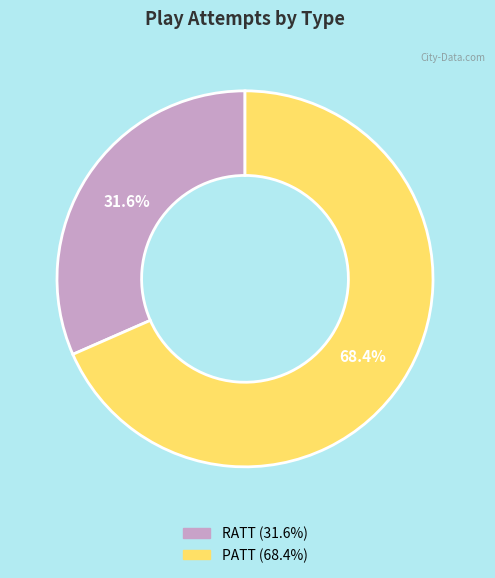

Combined, what portion of the pie is PATT and RATT?

100.0%